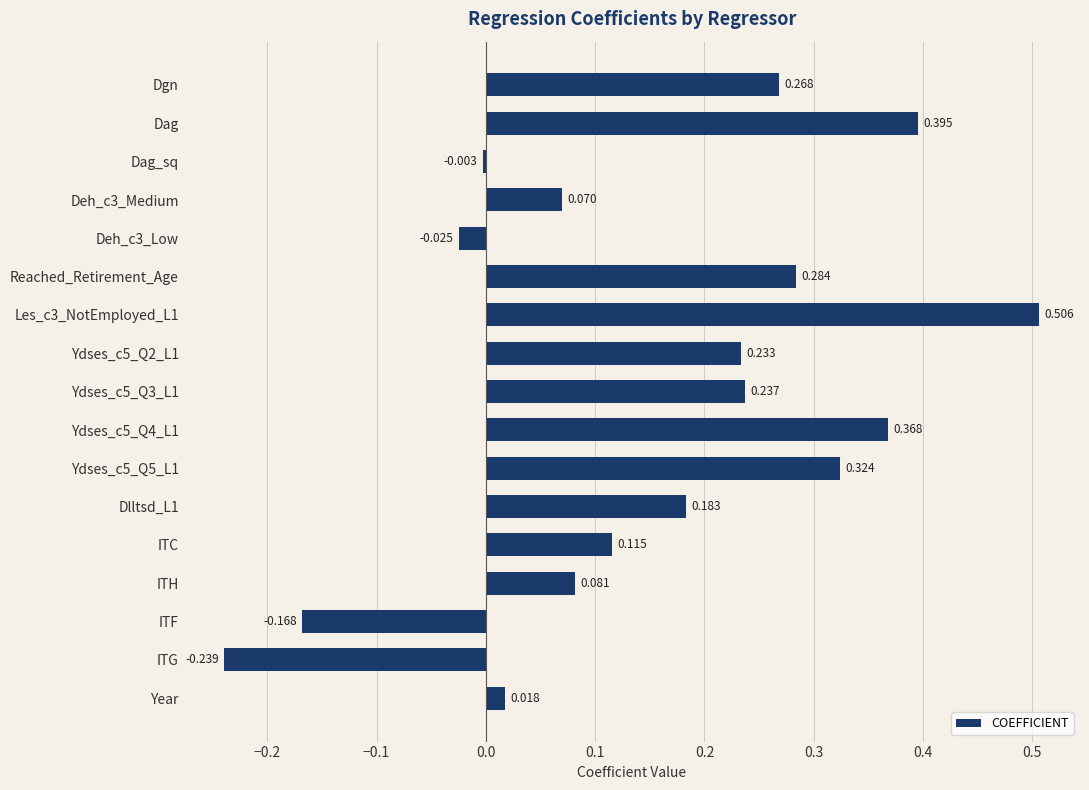

Which has a higher value, Dag_sq or Year?

Year